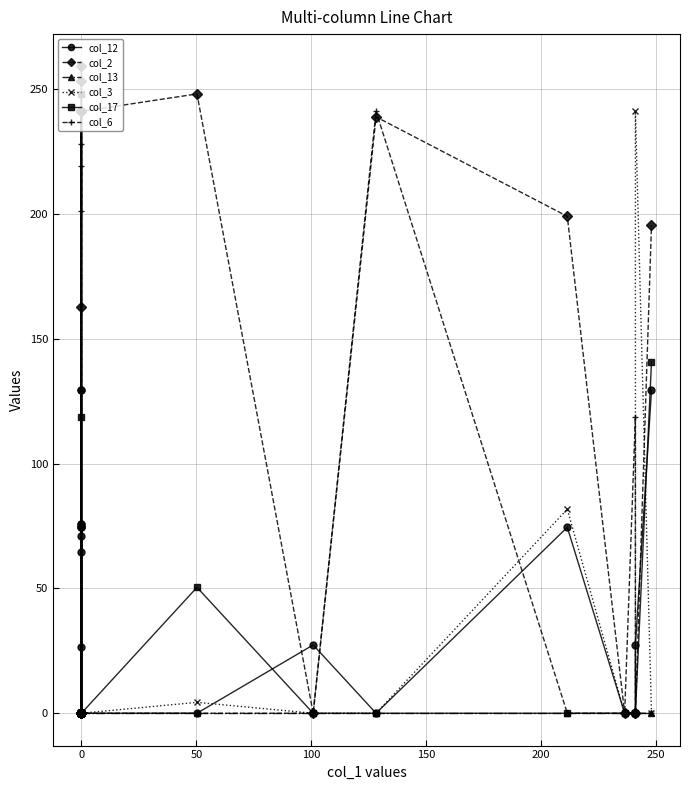

How many interior local peaks does the col_17 series have?

2